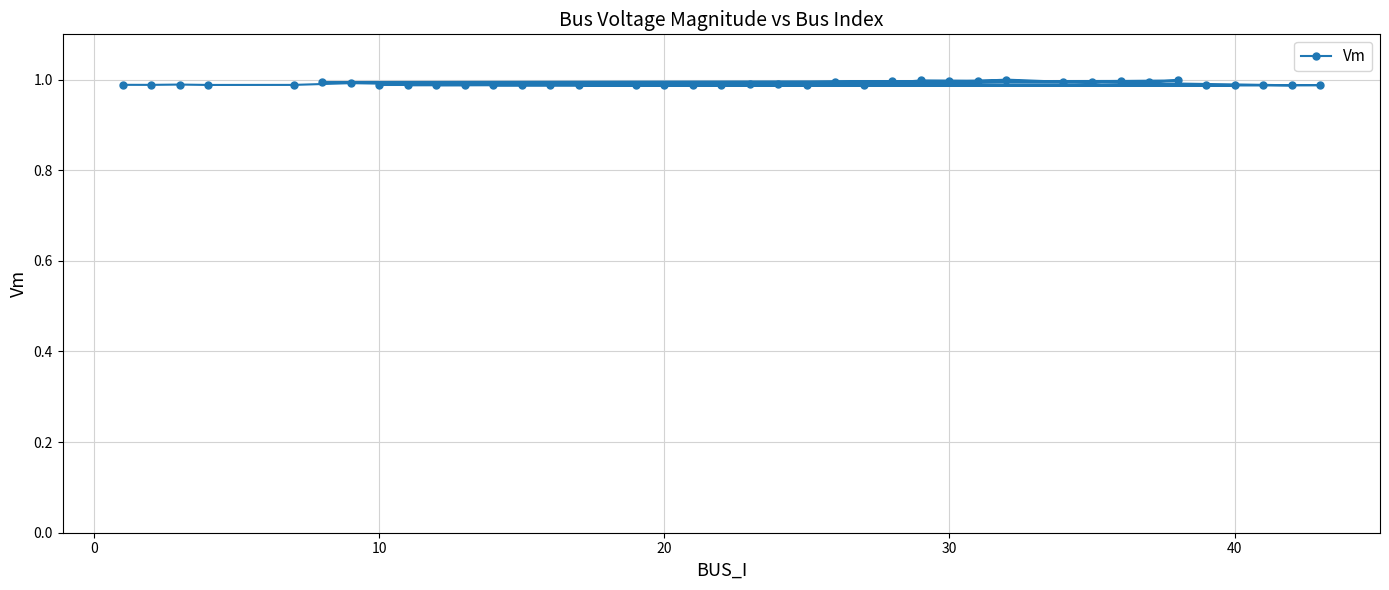

The value at 40 is 1.5. True or false?

False